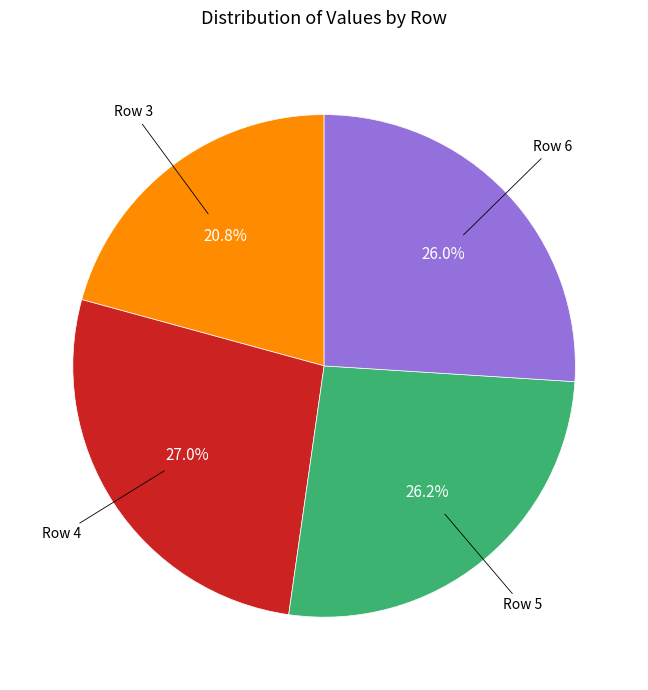

Is there a majority slice in this chart?

No